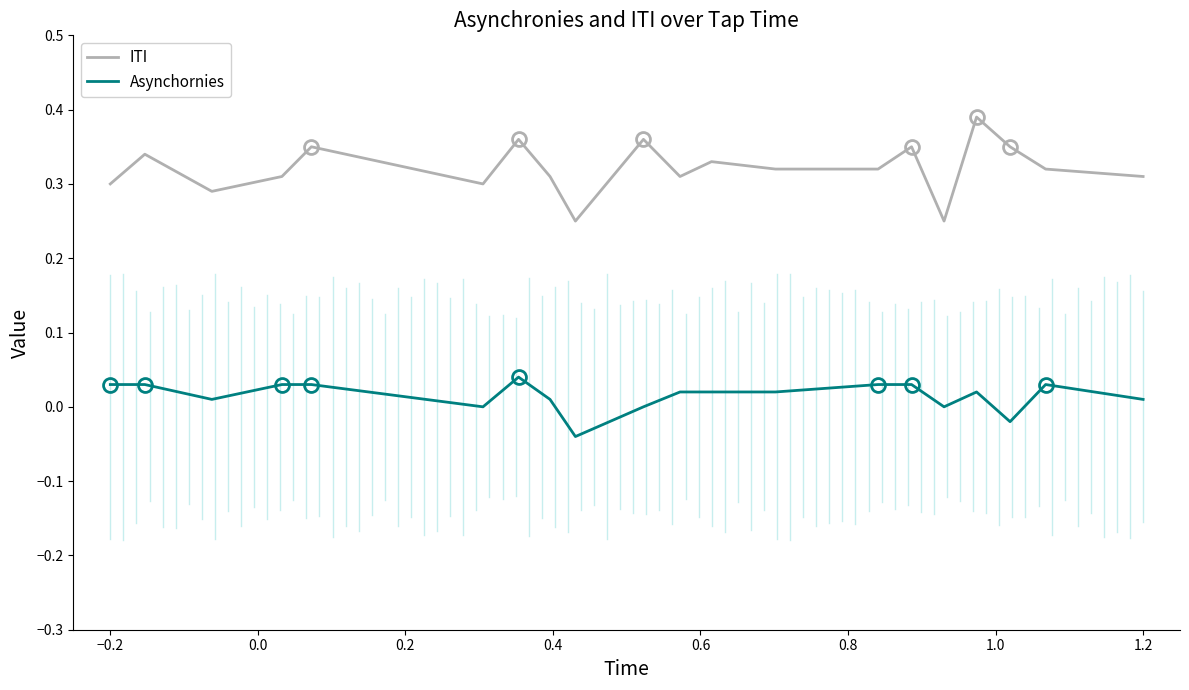

True or false: Asynchornies and ITI cross at least once.

False